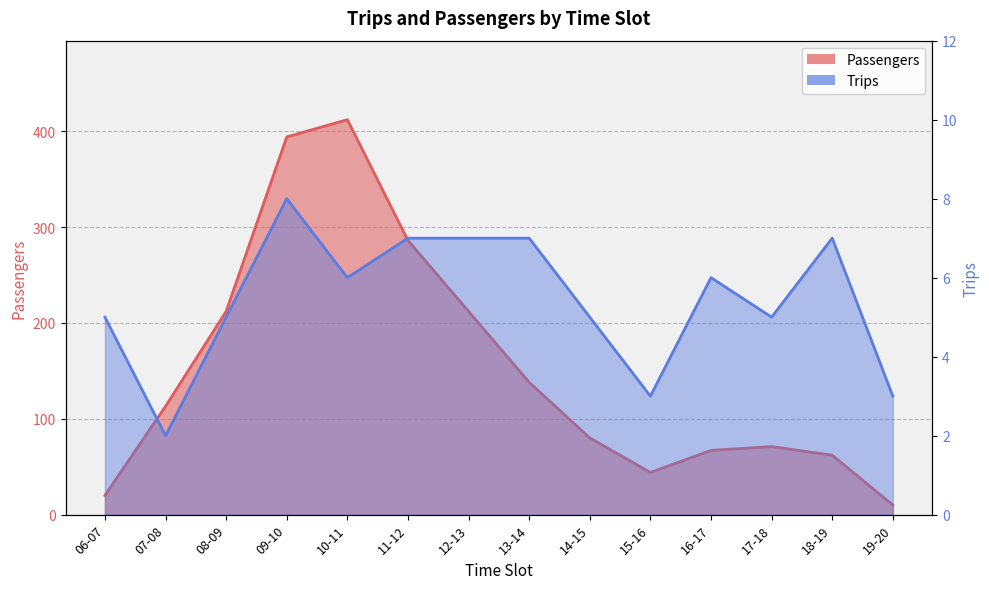

What is the lowest value of the Passengers series?

10